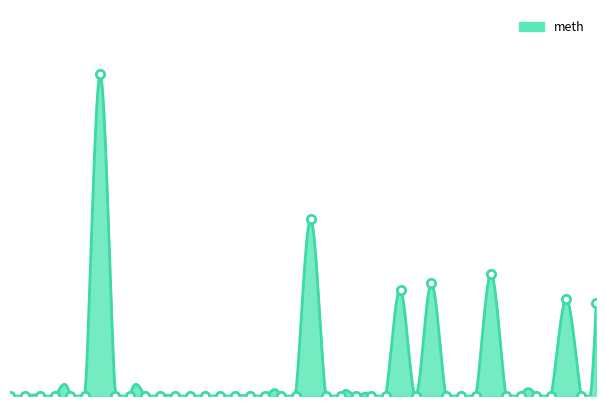

How many interior local peaks (higher than both neighbors) does the data have?

6